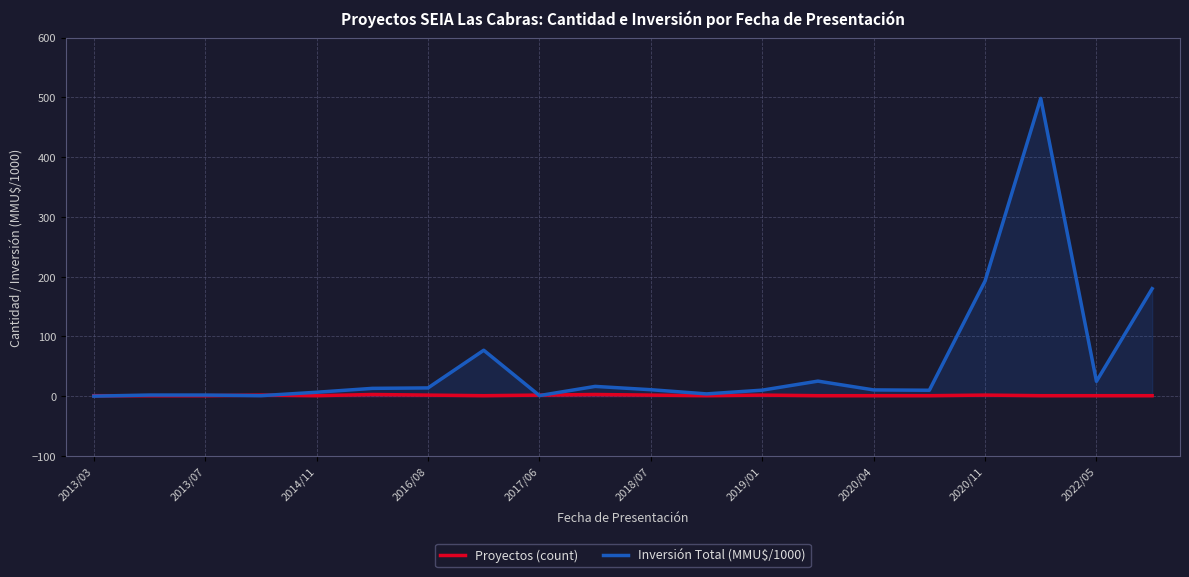

Between 2017/06 and 2022/05, which series saw the biggest shift?

Inversión Total (MMU$/1000)